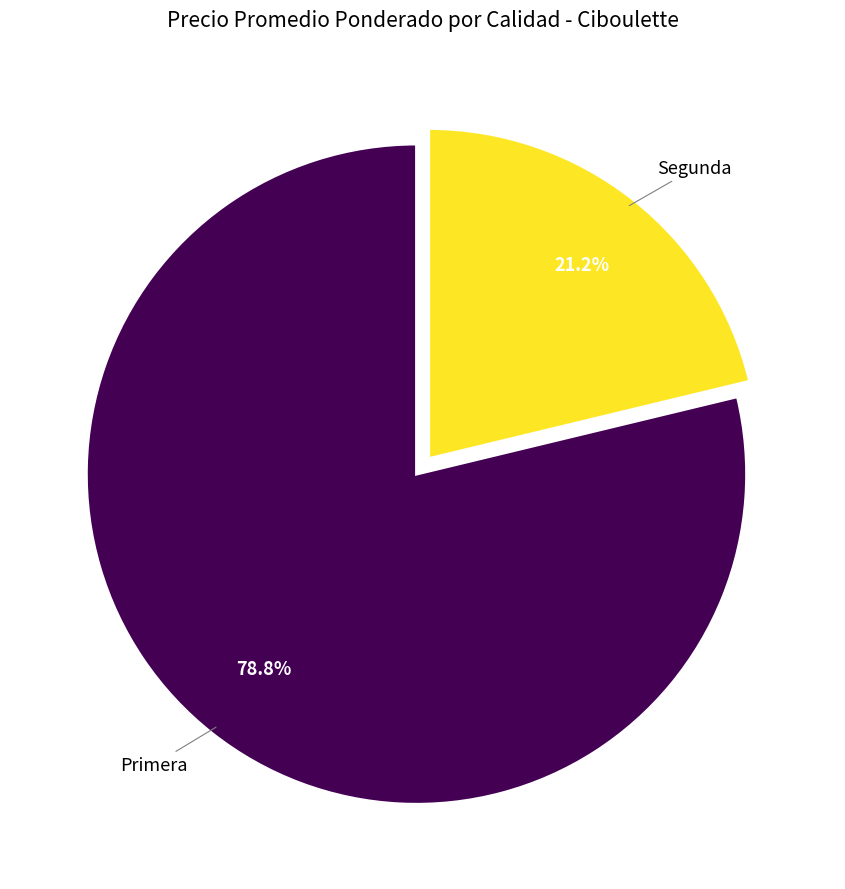

Rank the categories by value from lowest to highest.

Segunda, Primera